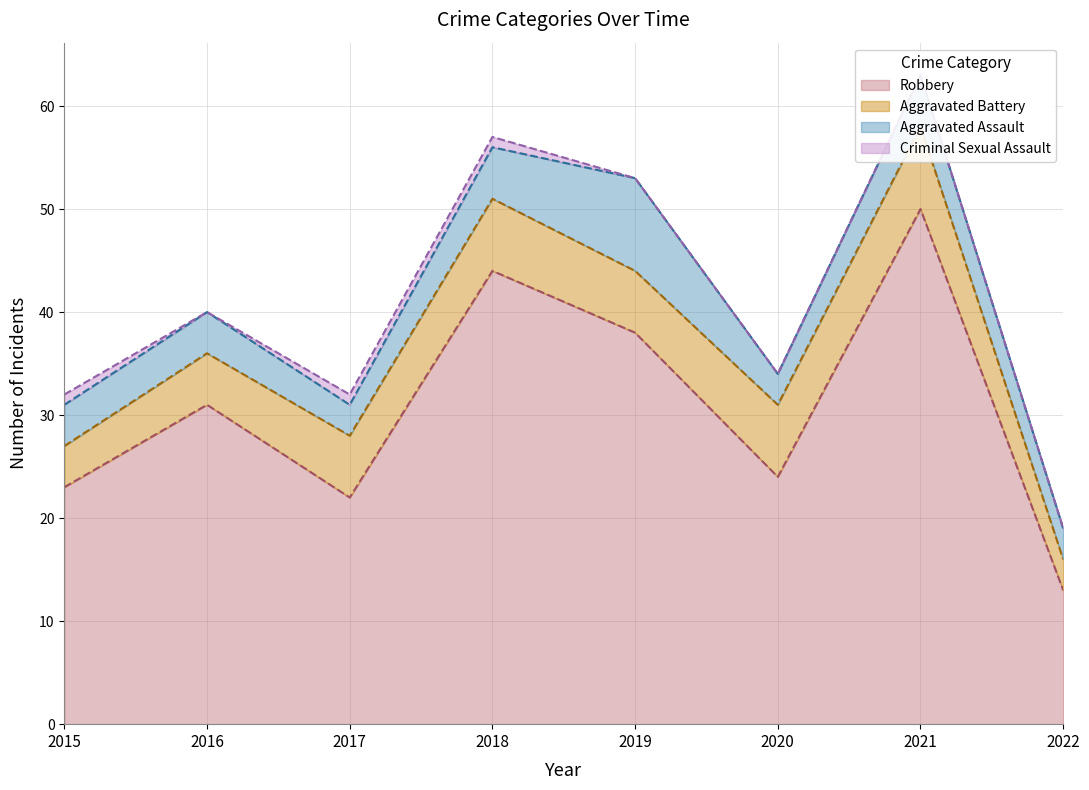

Where does the Robbery series first go above 31?

2018